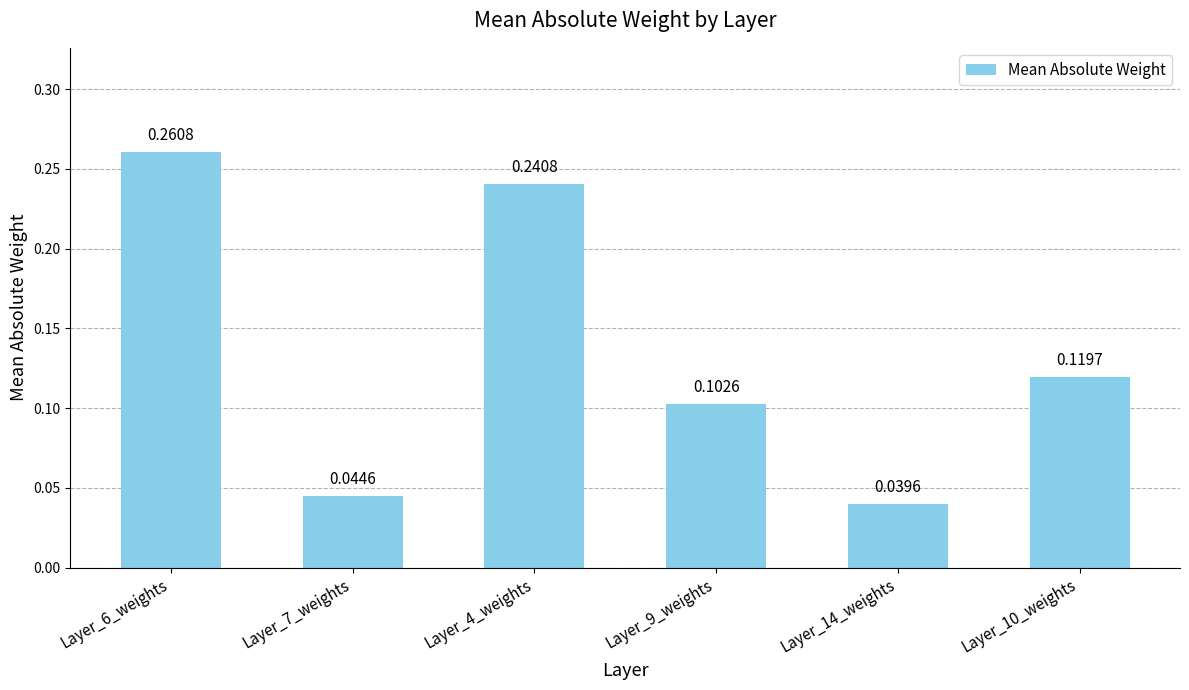

What is the change in value from Layer_7_weights to Layer_4_weights?

+0.2